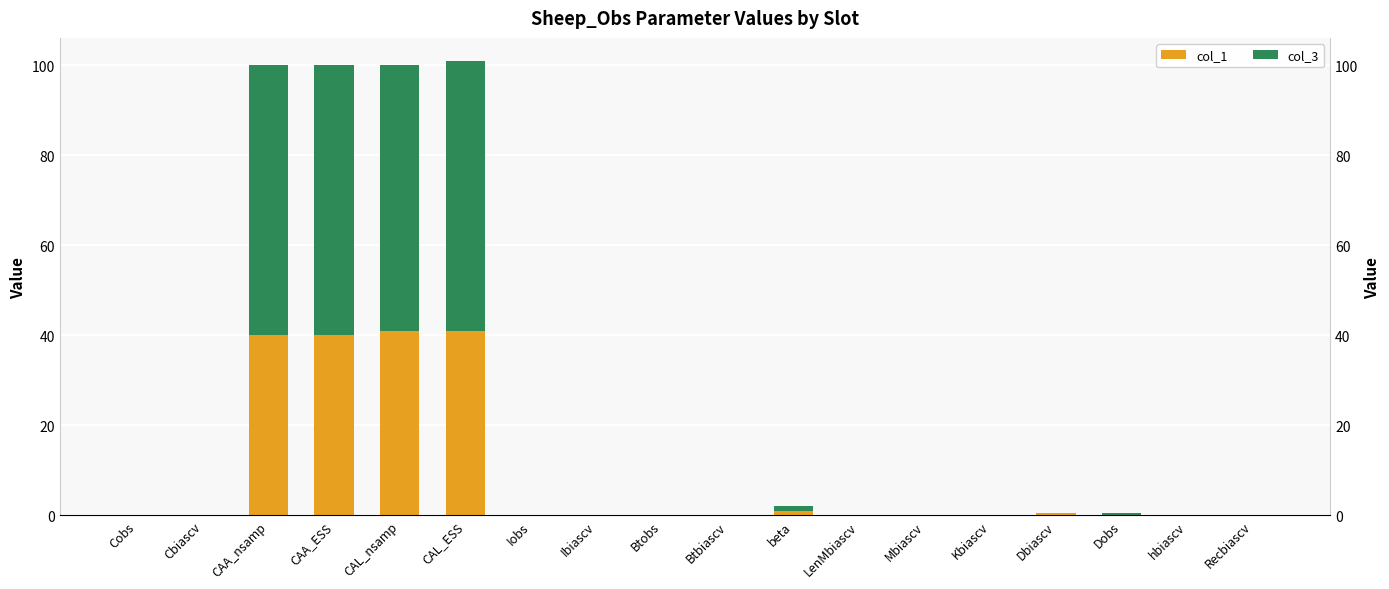

What are all the series names shown in the legend?

col_1, col_3